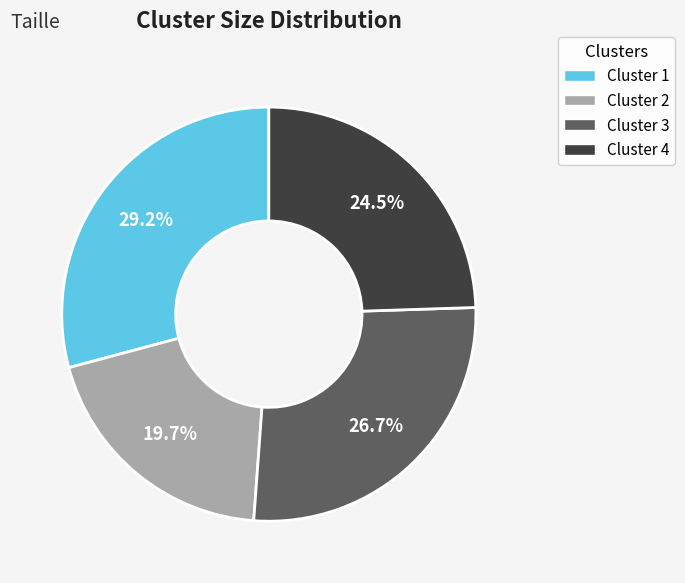

How many slices are in this pie chart?

4